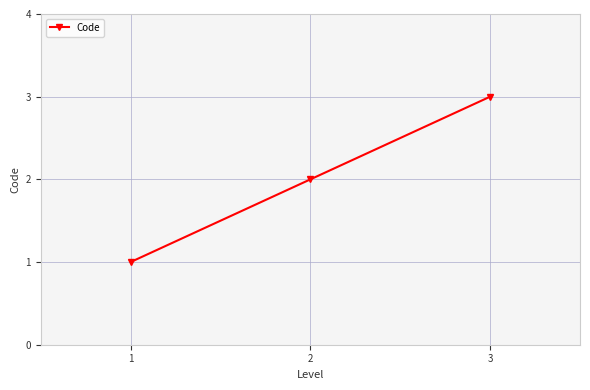

Which label corresponds to the largest value in the chart?

3